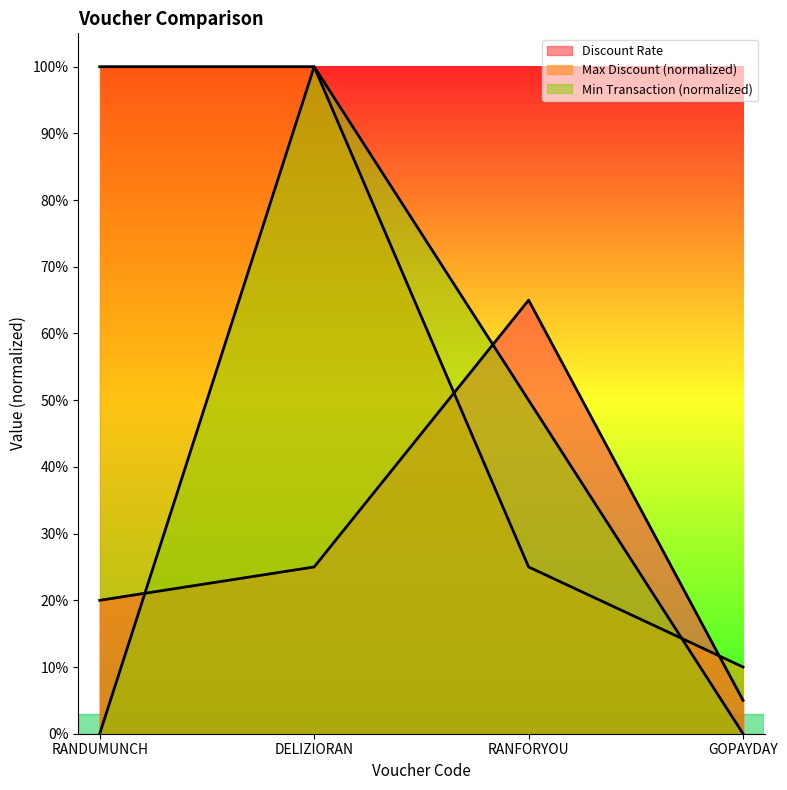

True or false: Max Discount (rb) has a value of 0.4 at DELIZIORAN.

False